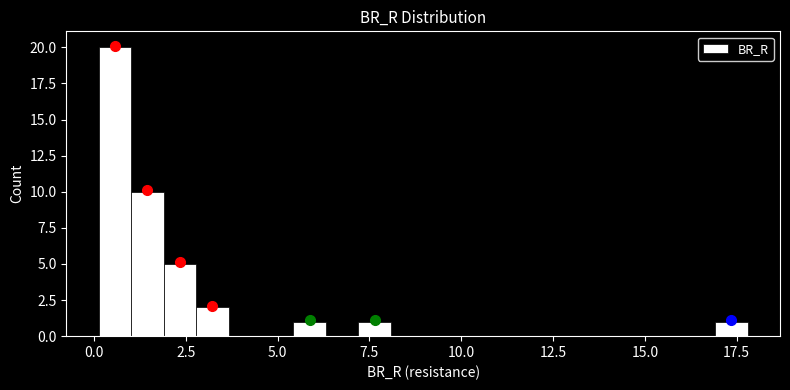

Read against the x-axis, roughly where is the centre of the tallest bar?

0.5